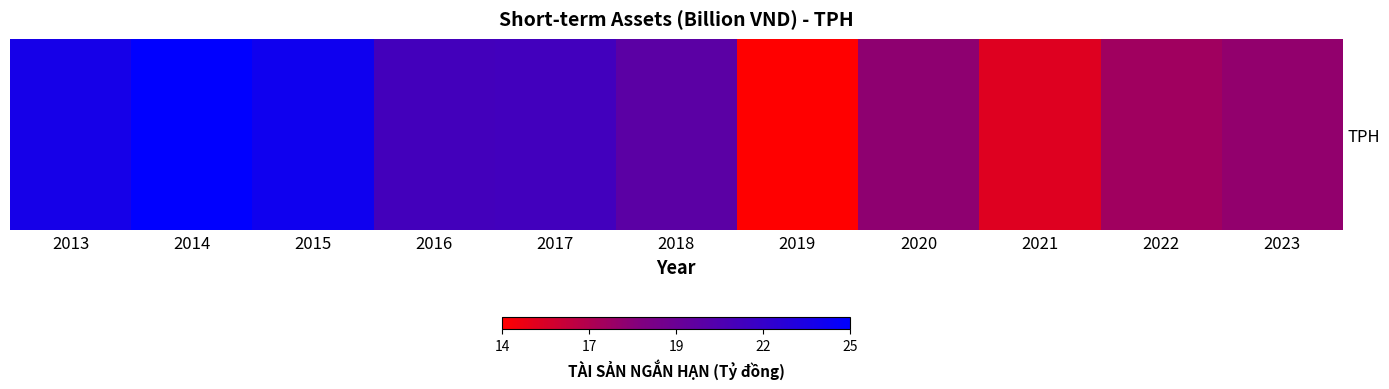

The value at 2017 is 9.0. True or false?

False